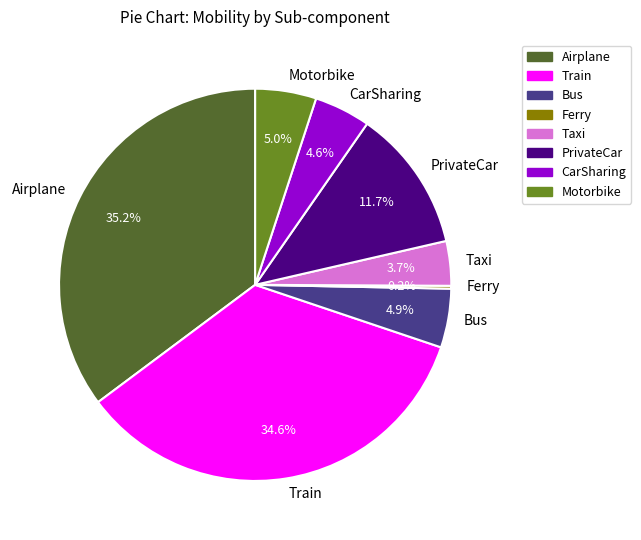

What is the largest slice in the pie chart?

Airplane